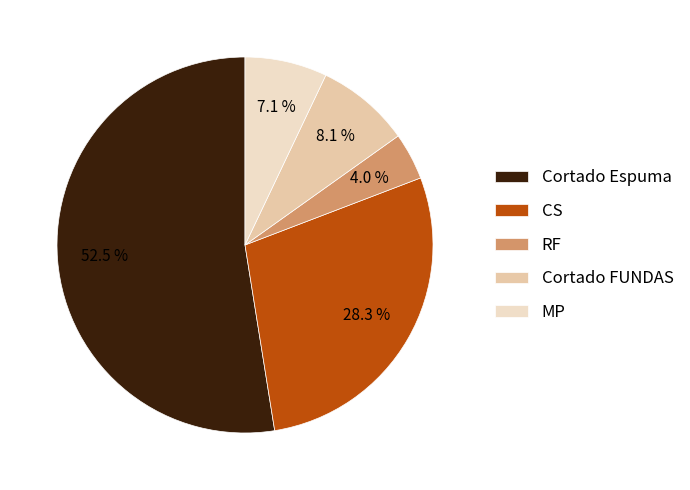

What is the majority slice?

Cortado Espuma